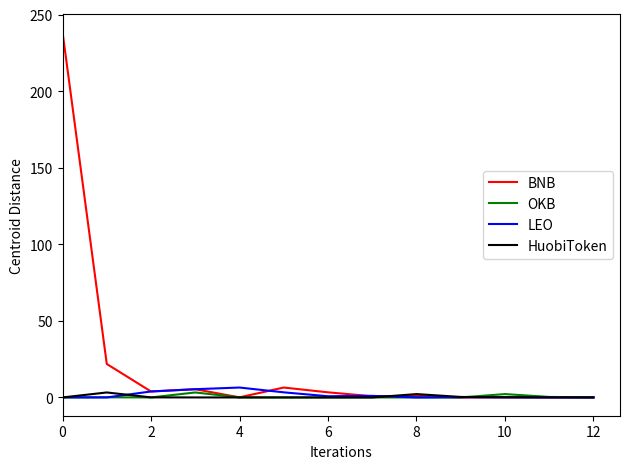

What is the greatest value displayed?

238.6